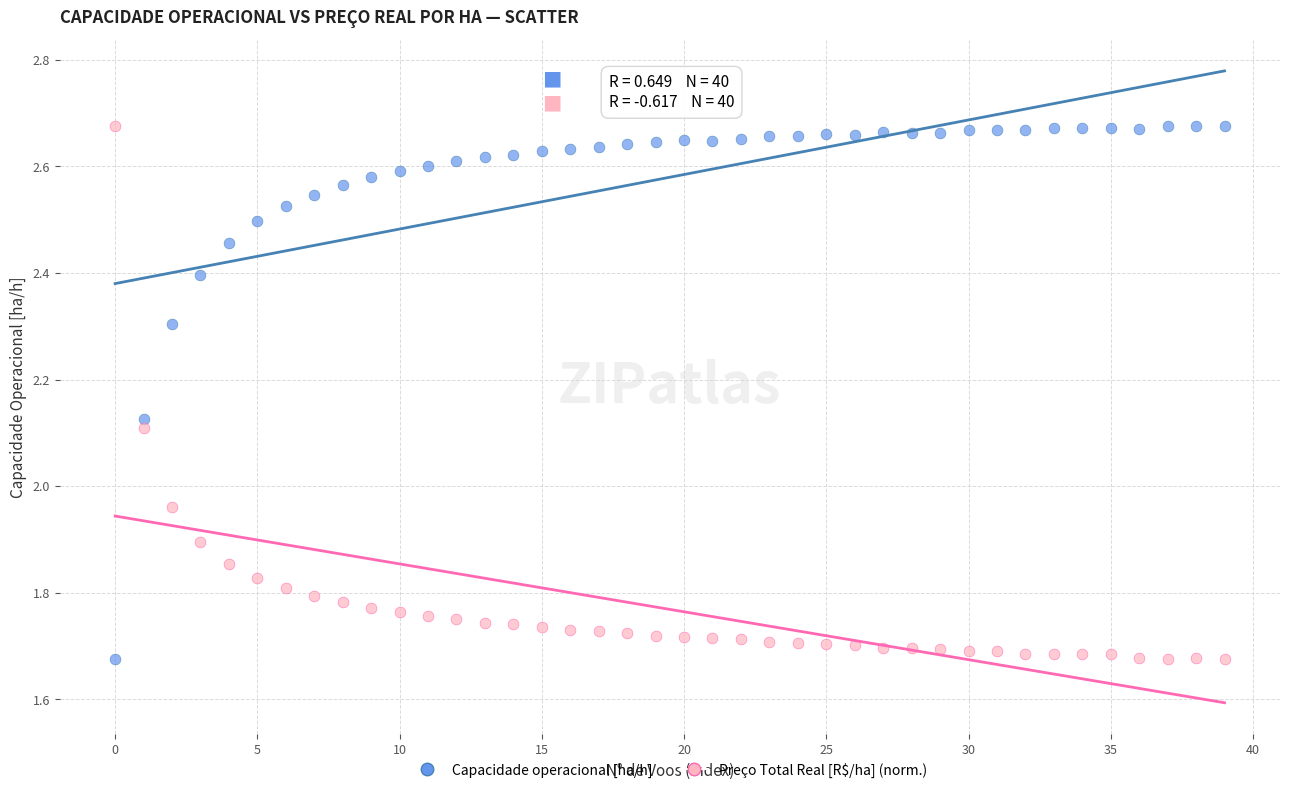

Across all data points, what is the range of Y values (max minus min)?

1.0